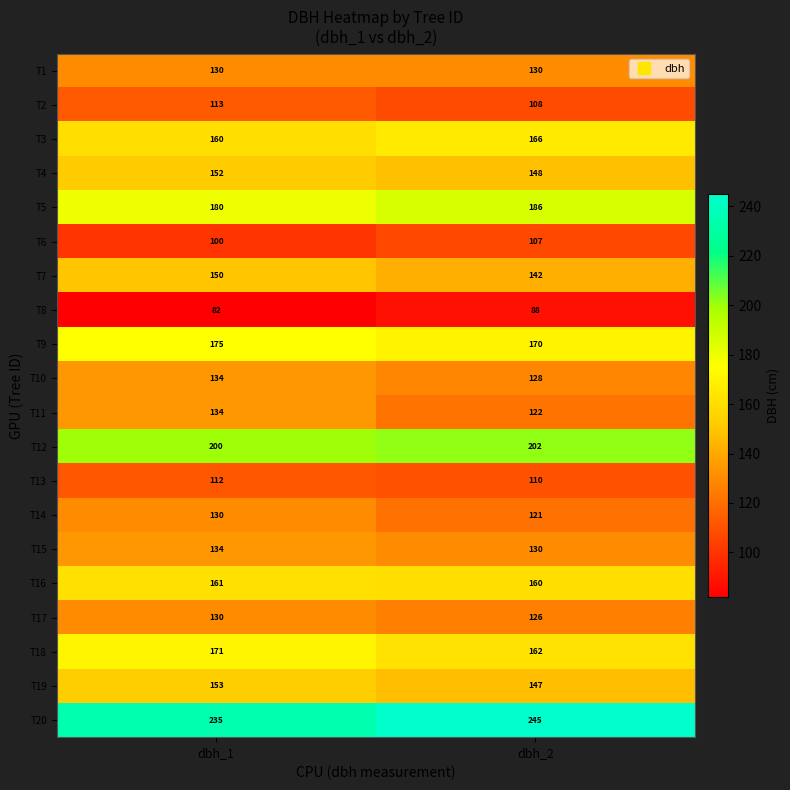

What is the smallest value displayed?

82